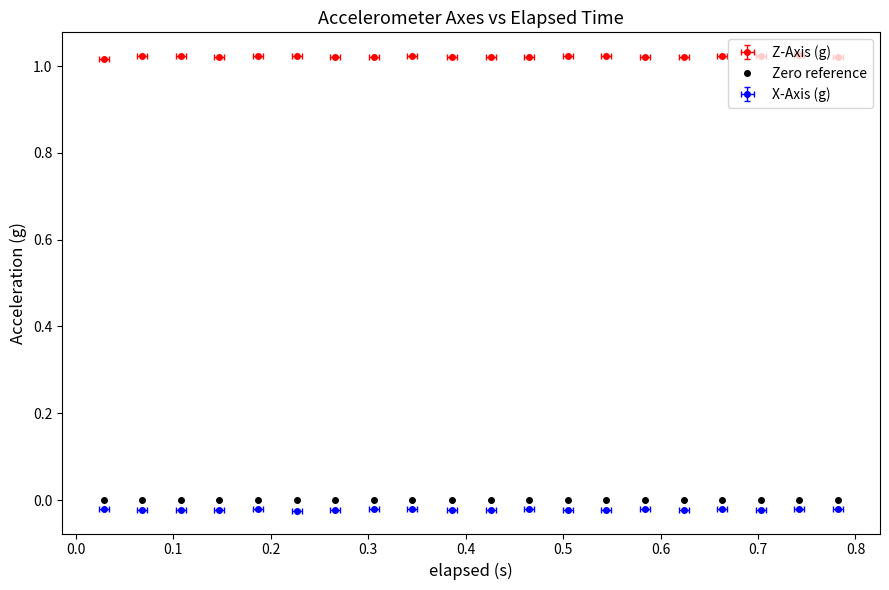

Which series has the widest spread of values?

z_axis